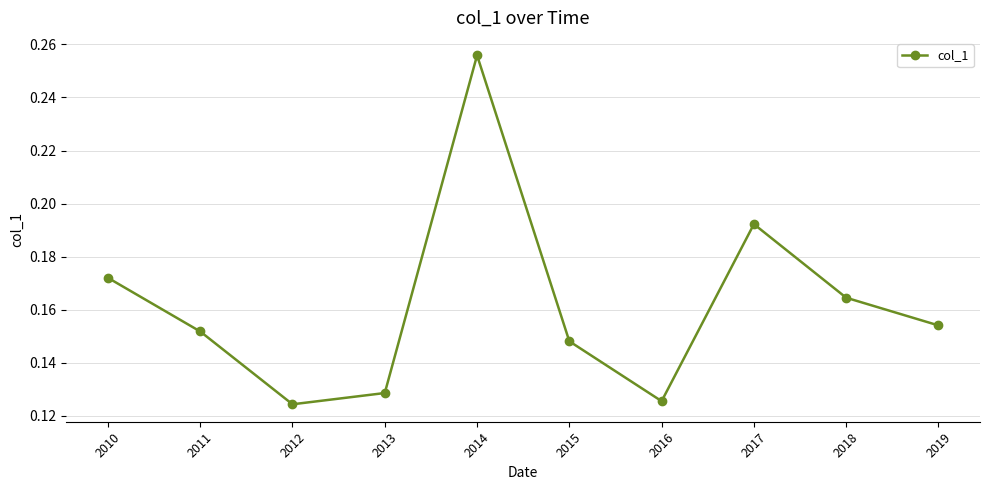

How many interior local peaks (higher than both neighbors) does the data have?

2